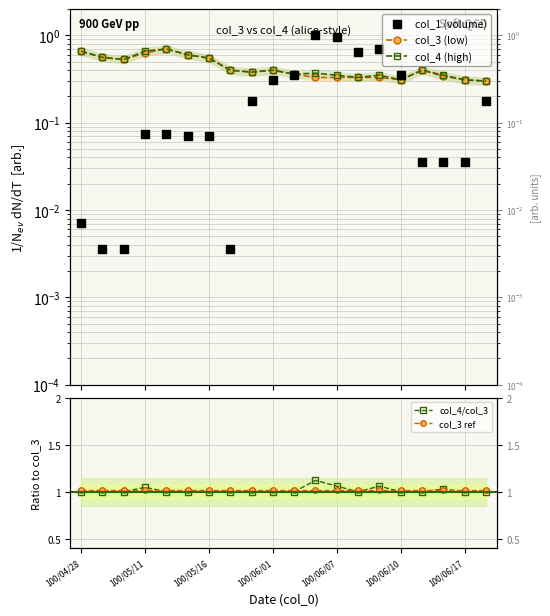

True or false: col_3 ref and col_4 (high) intersect in this chart.

False